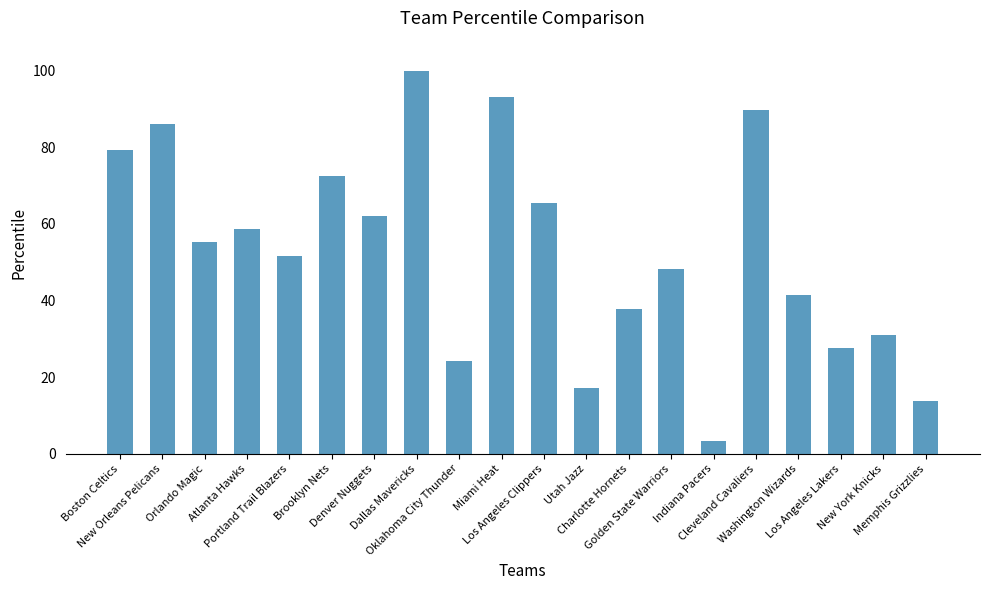

What is the difference between the values at Oklahoma City Thunder and Denver Nuggets?

38.0